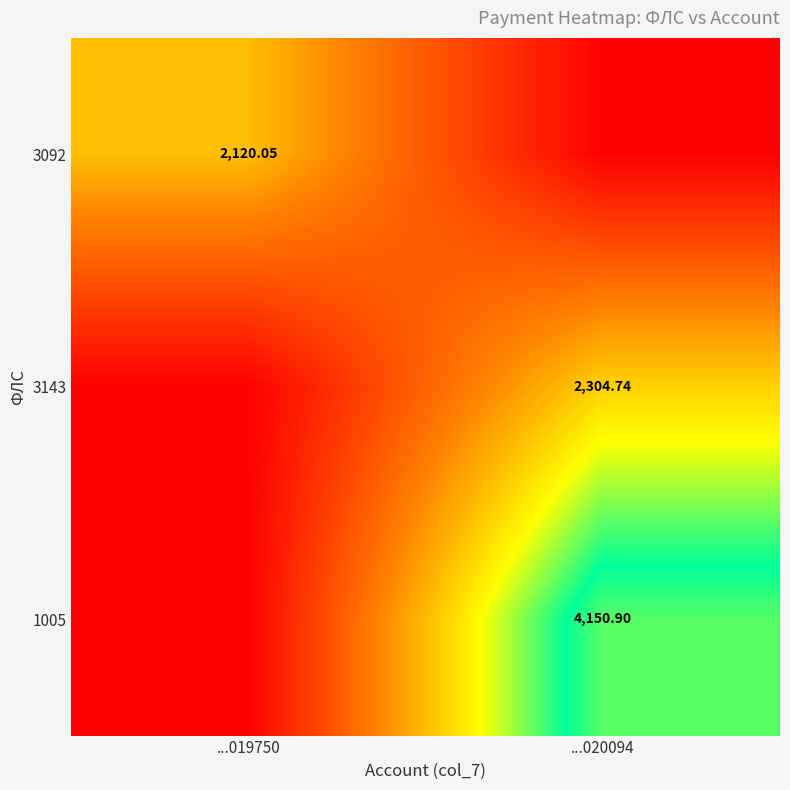

The 1005 series shows 0.0 at ...019750. True or false?

True